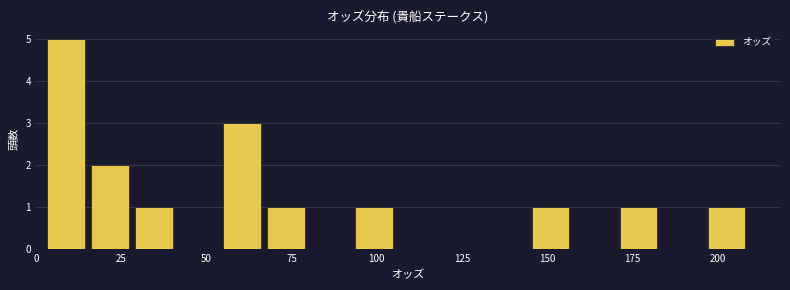

Read against the x-axis, roughly where is the centre of the tallest bar?

10